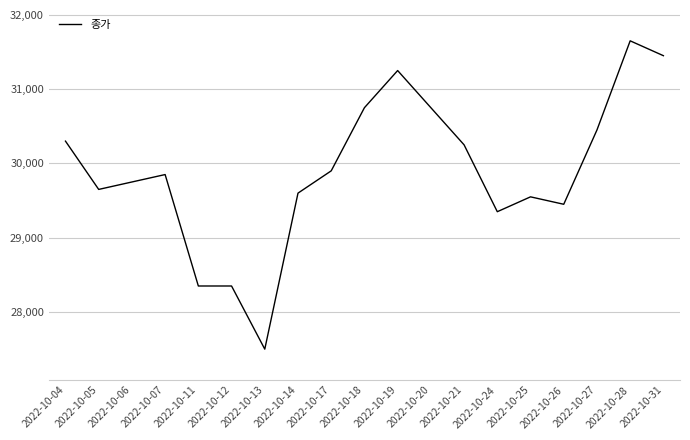

Reading left to right, what are all the values shown in this chart?

2022-10-04=30300	2022-10-05=29650	2022-10-06=29750	2022-10-07=29850	2022-10-11=28350	2022-10-12=28350	2022-10-13=27500	2022-10-14=29600	2022-10-17=29900	2022-10-18=30750	2022-10-19=31250	2022-10-20=30750	2022-10-21=30250	2022-10-24=29350	2022-10-25=29550	2022-10-26=29450	2022-10-27=30450	2022-10-28=31650	2022-10-31=31450